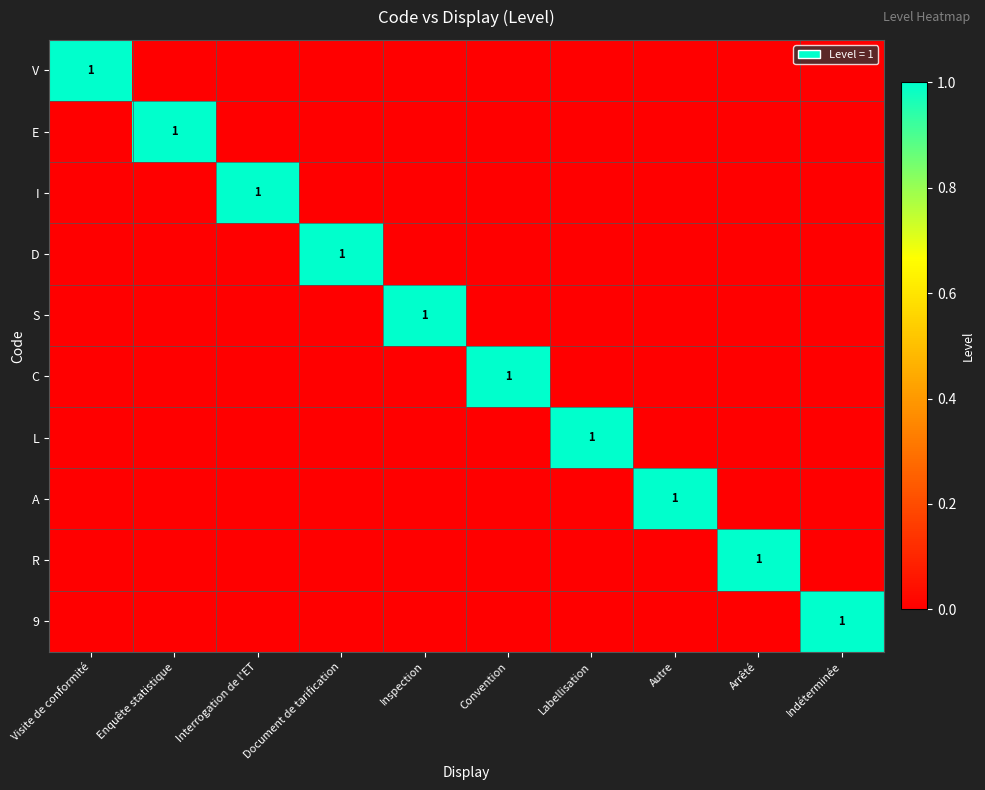

Which label corresponds to the largest value in the chart?

Visite de conformité